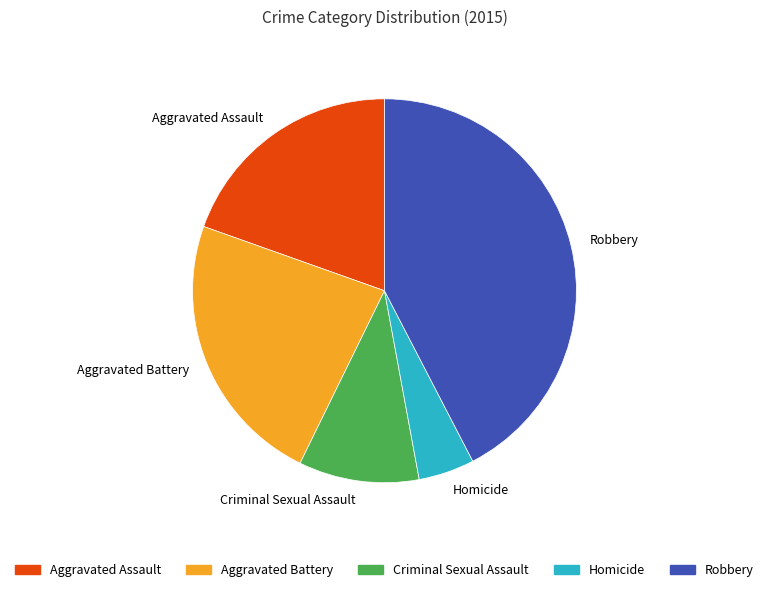

Is it true that Homicide is 18% of the pie?

False